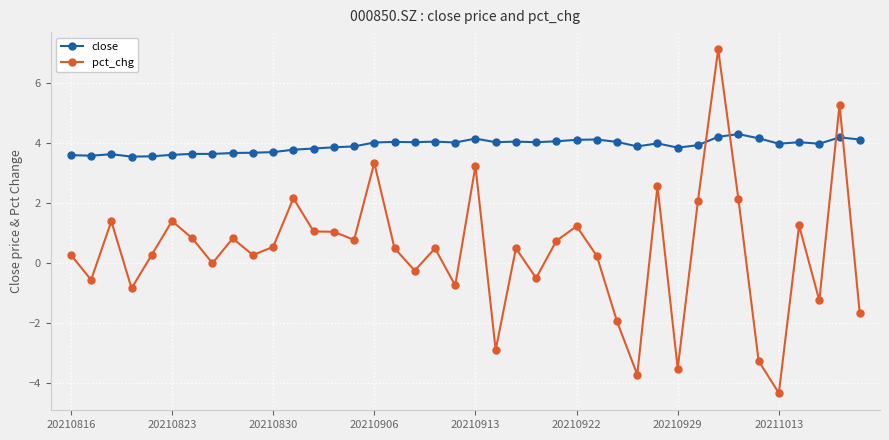

What is the maximum value for pct_chg?

7.1